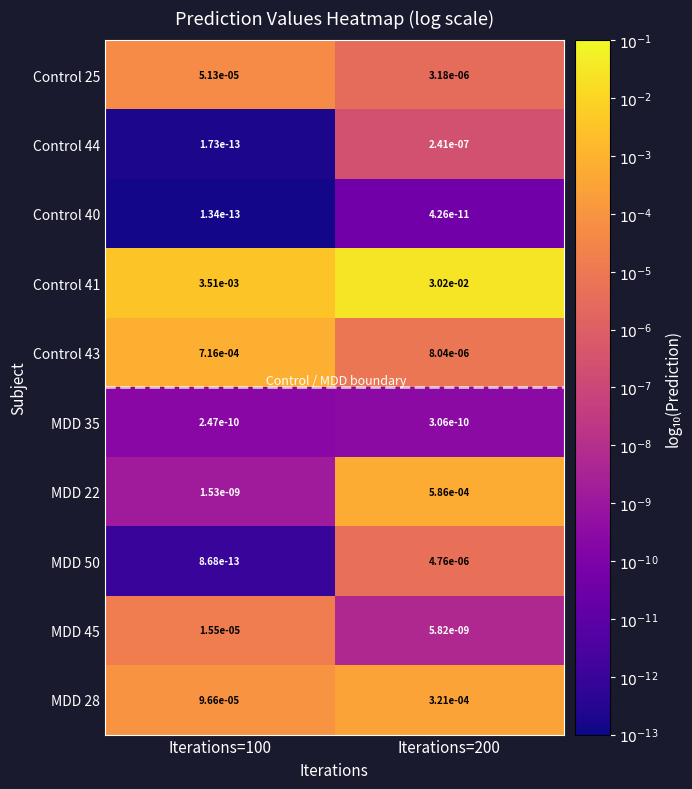

Is the value of Control 41 at Iterations=200 greater than the value of MDD 28 at Iterations=200?

Yes